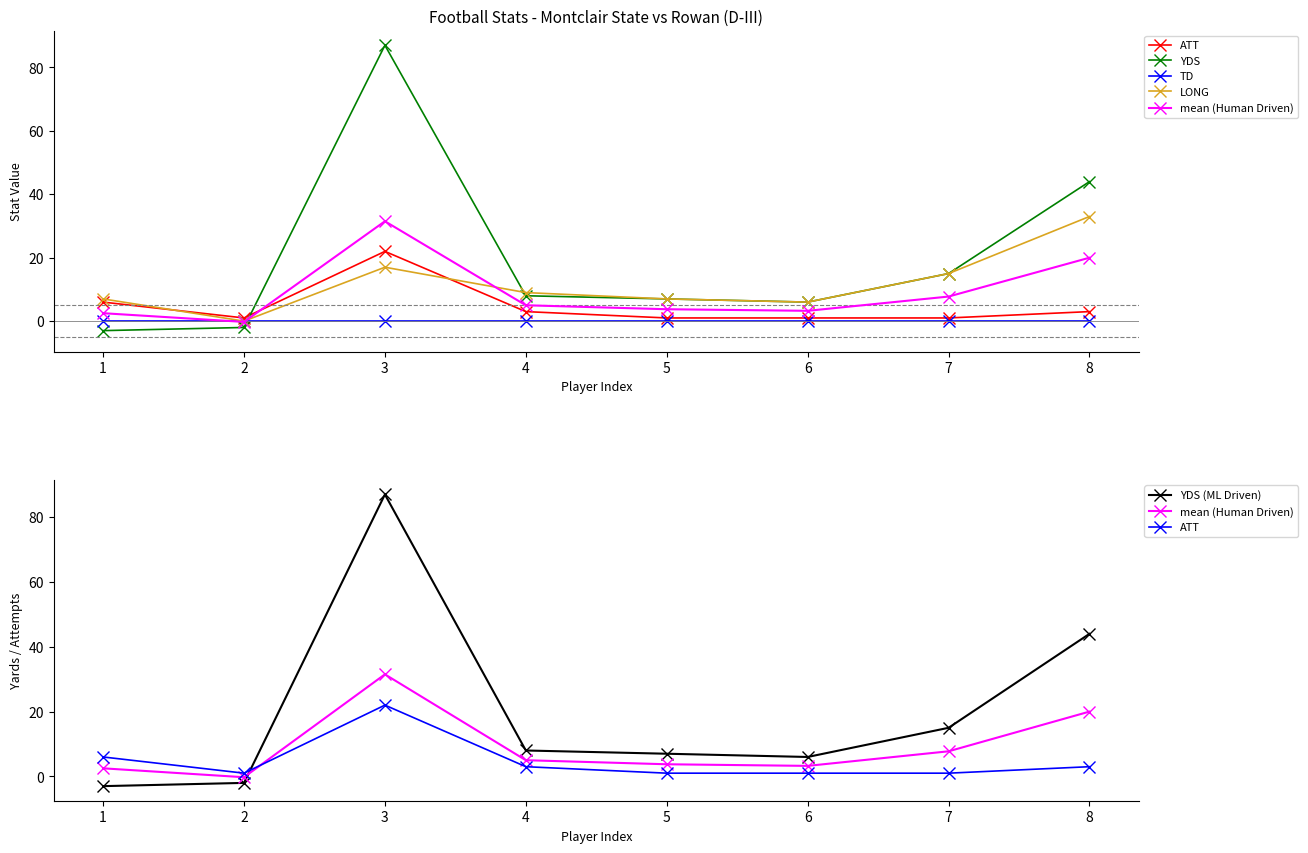

Where do YDS and TD first cross each other?

2 and 3